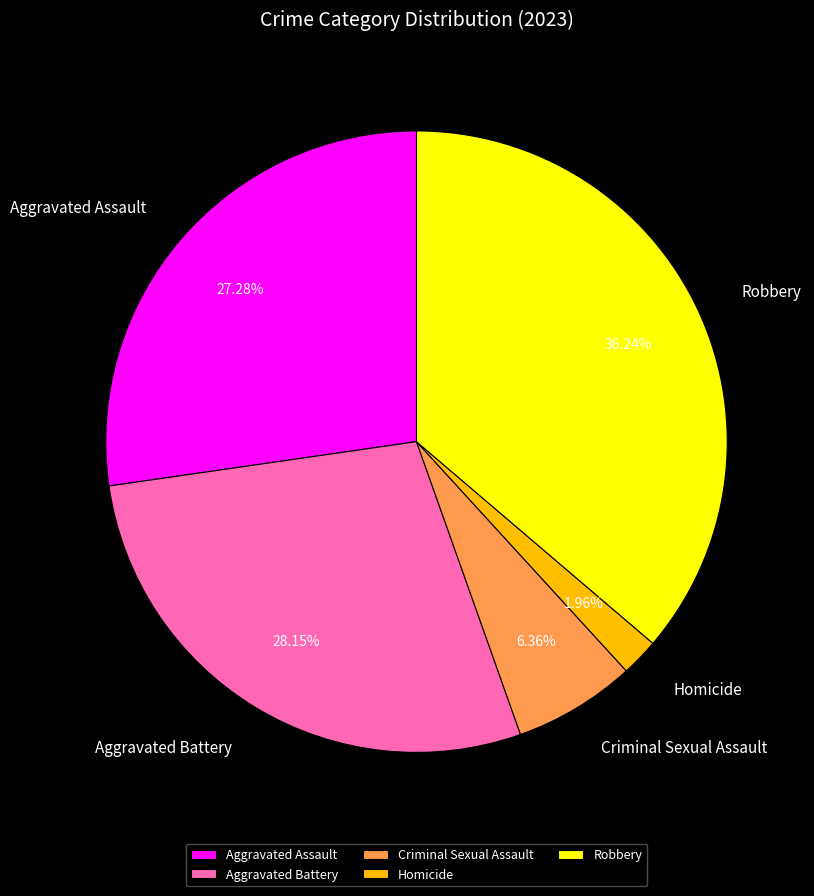

Combined, what portion of the pie is Aggravated Battery and Criminal Sexual Assault?

34.5%